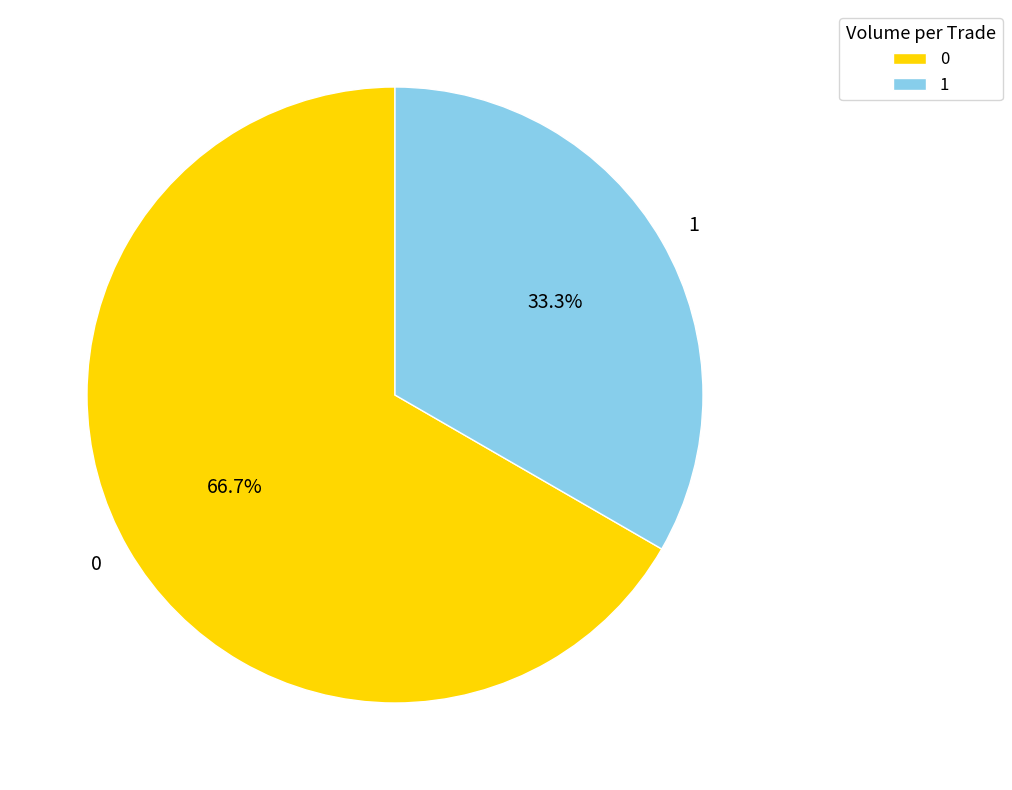

To the nearest percent, what is the average slice percentage?

50%